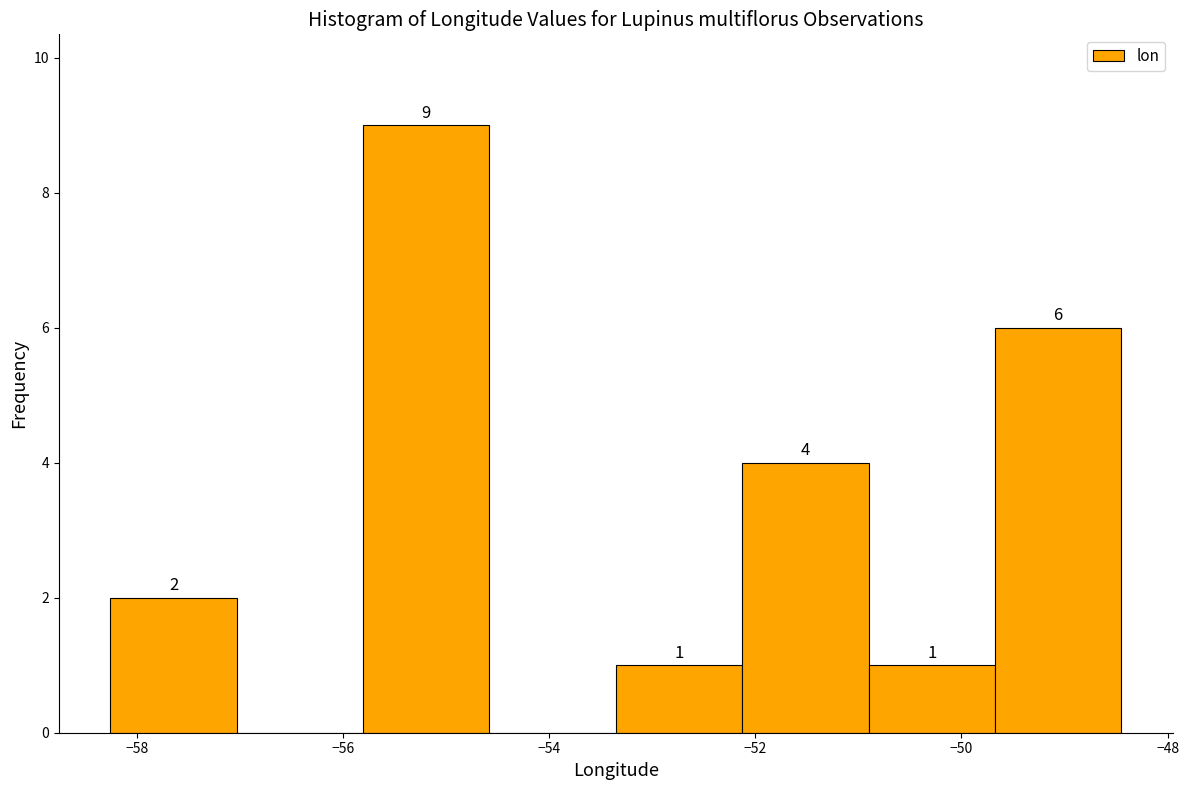

Which range on the x-axis has the tallest bar?

-55.8 to -54.6